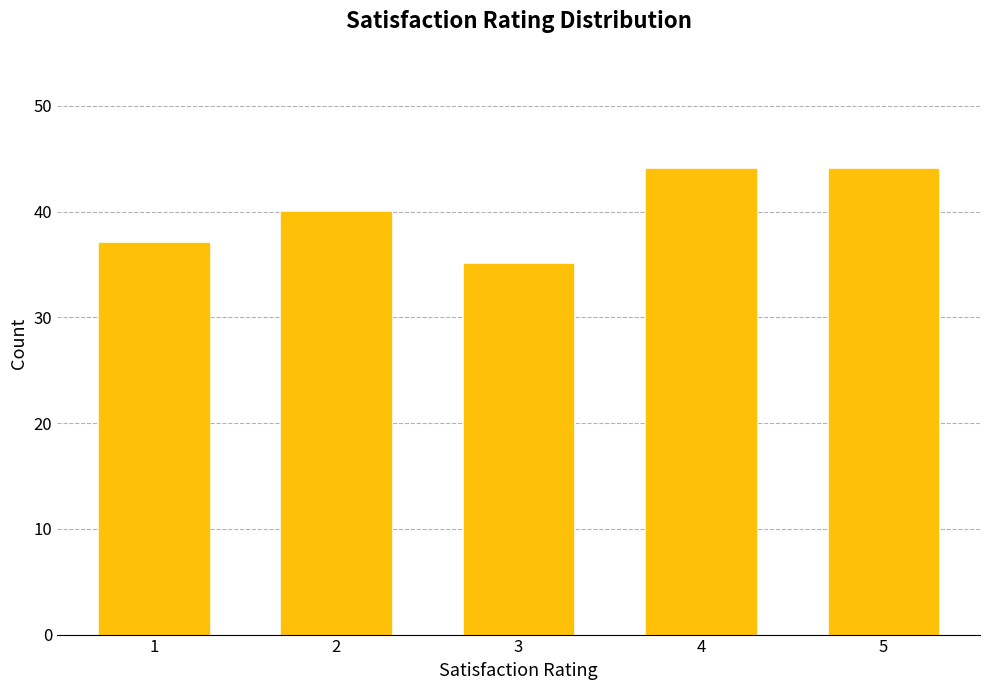

What is the value of the 5th bar from the left?

44